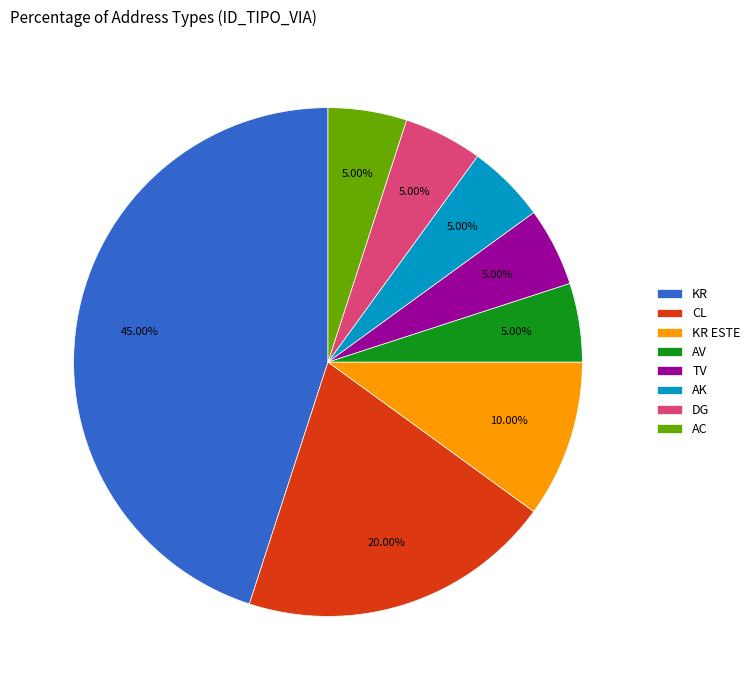

What percentage is the AK slice, to the nearest percent?

5%